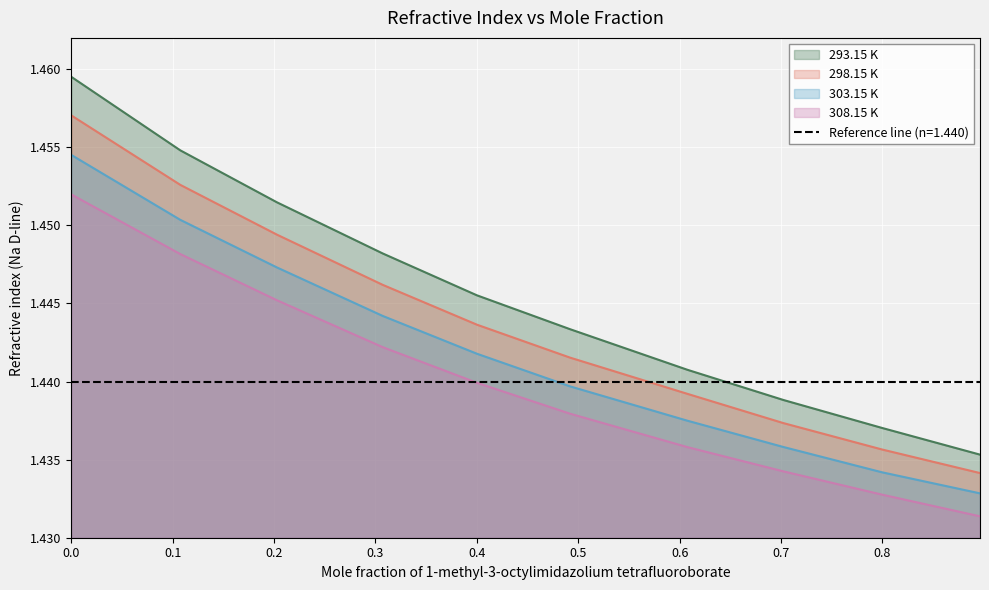

What is the sum of all 303.15 K values?

14.4